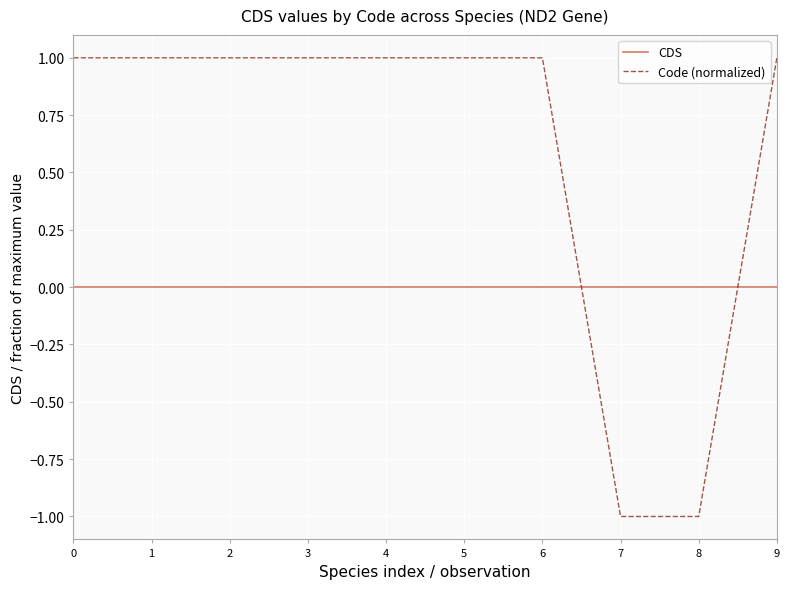

Which series has the largest total across all categories?

Code (normalized)